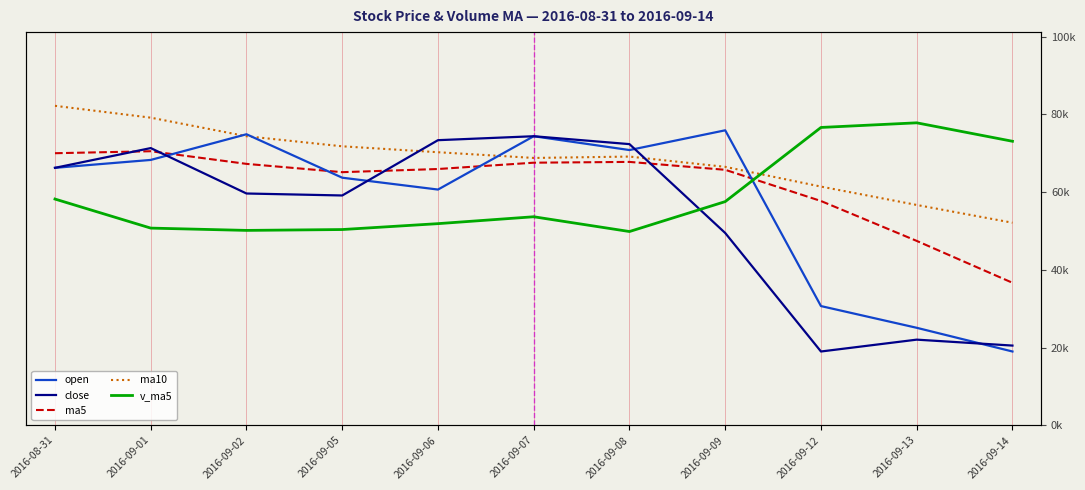

List the series in order of their peak value, highest first.

v_ma5, ma10, open, close, ma5